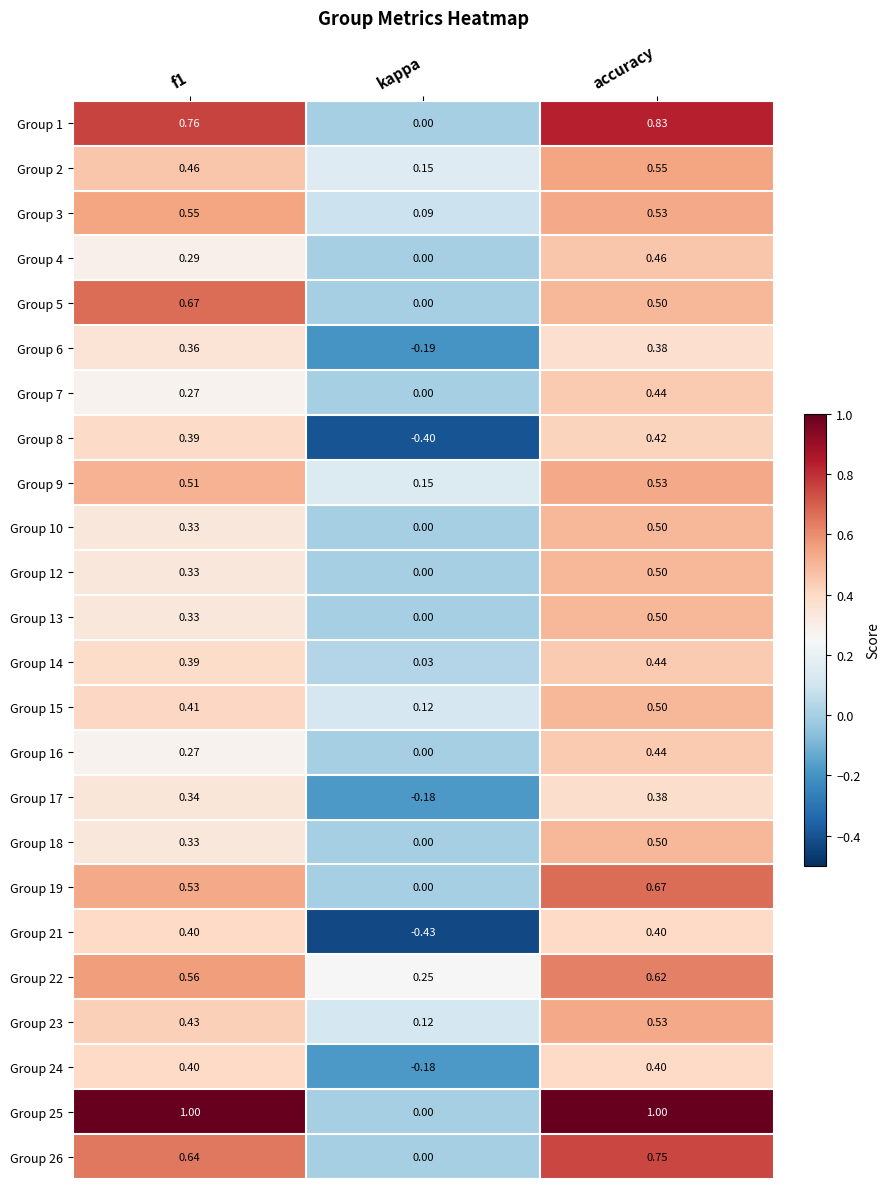

Where is Group 24 nearest to the value 0?

kappa